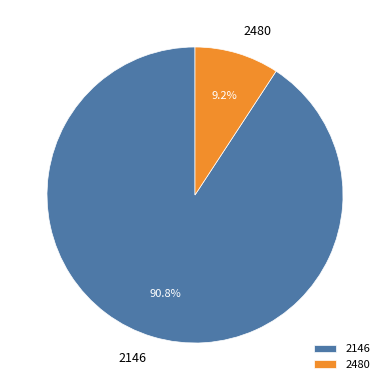

To the nearest percent, what percentage of the pie is 2480?

9%